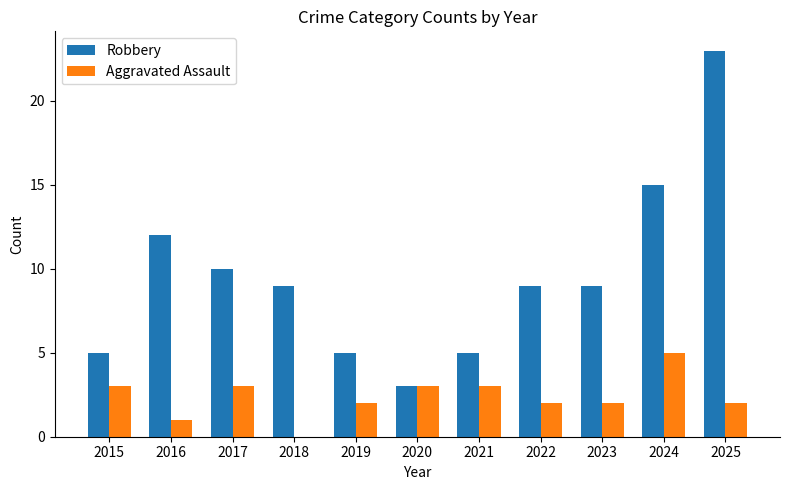

Count the number of categories in the chart.

11